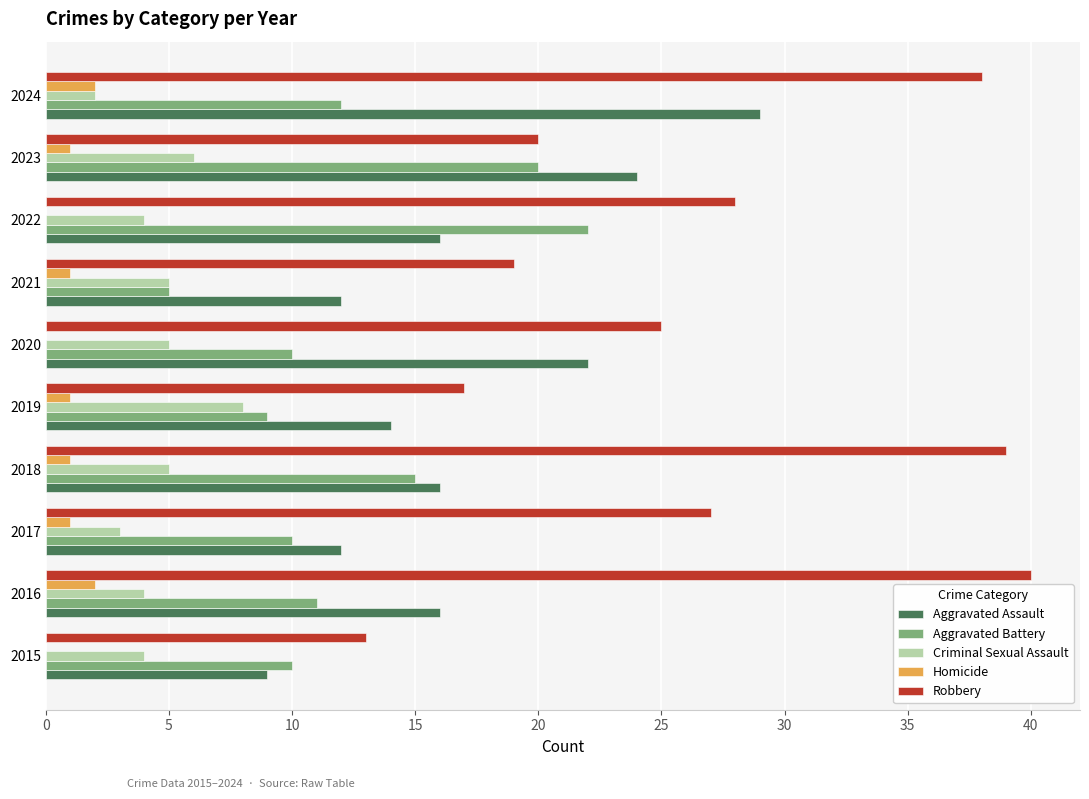

Between 2021 and 2024, which series saw the biggest shift?

Robbery